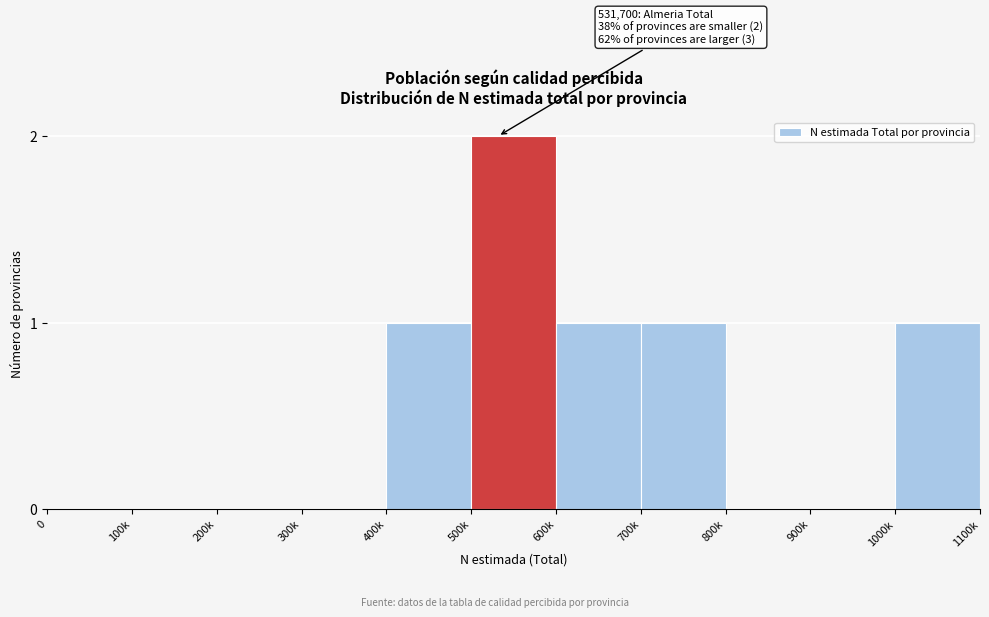

Reading left to right, transcribe all the data shown in this chart.

0=0	100k=0	200k=0	300k=0	400k=1	500k=2	600k=1	700k=1	800k=0	900k=0	1000k=1